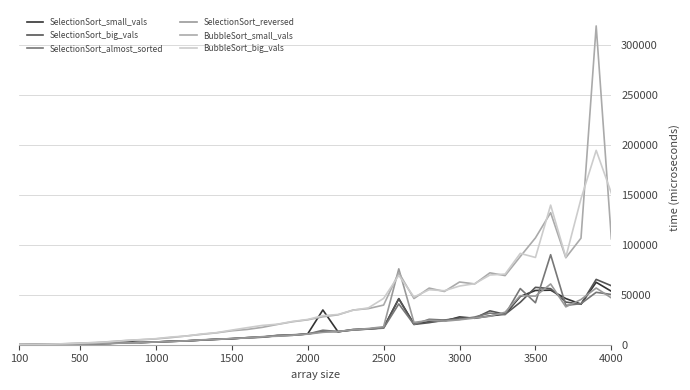

How many lines are shown in the chart?

6